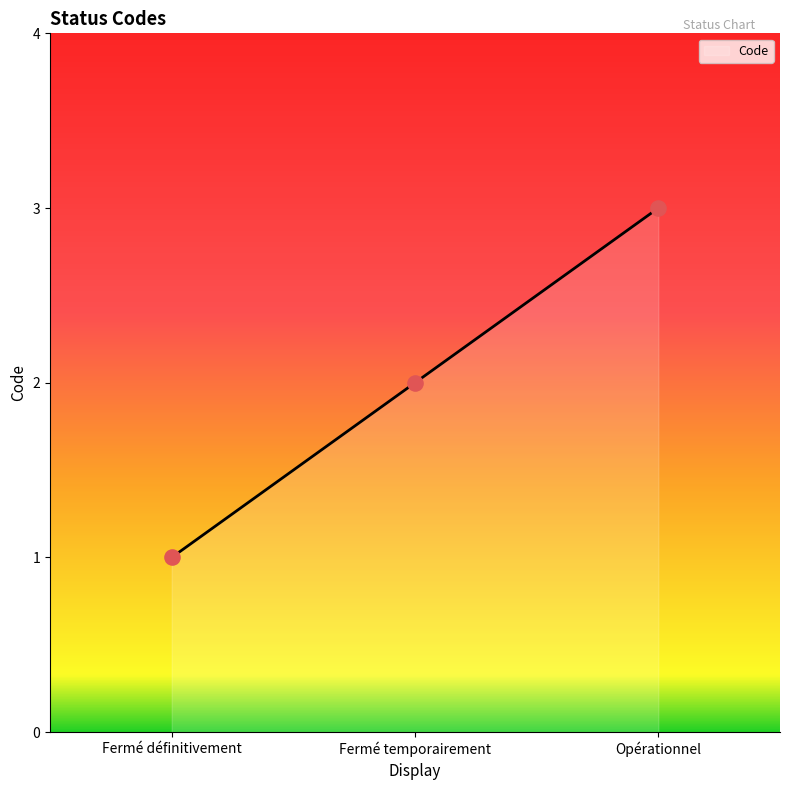

What is the change in value from Fermé définitivement to Opérationnel?

+2